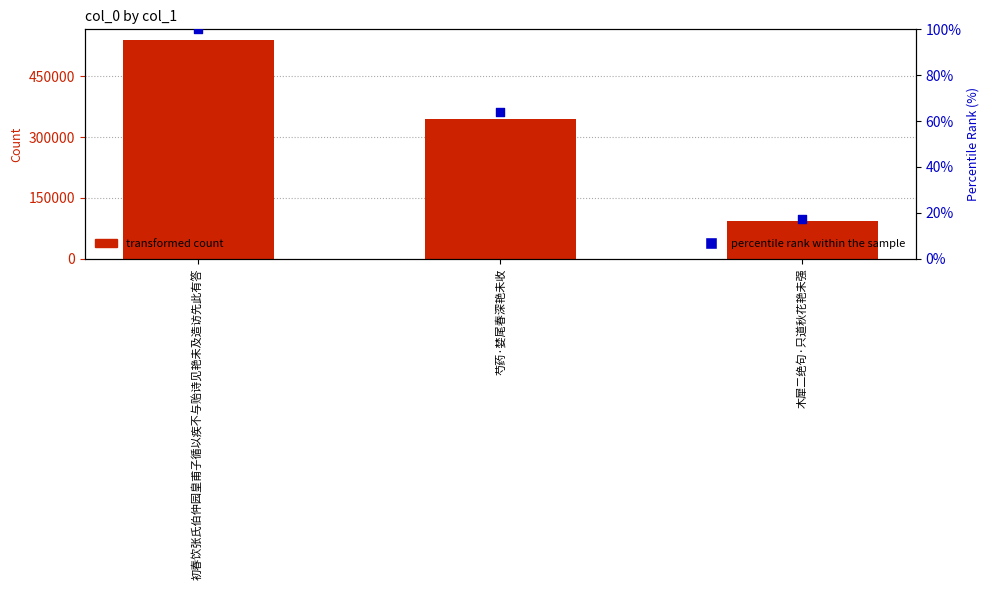

What is the total value across all series at 初春饮张氏伯仲园皇甫子循以疾不与贻诗见艳未及造访先此有答?

538817.0